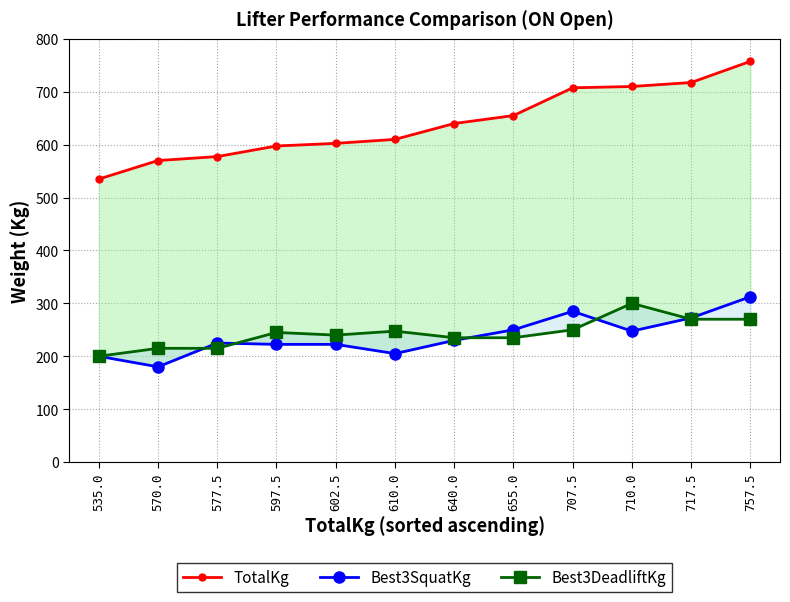

What is the total value across all series at 535.0?

935.0